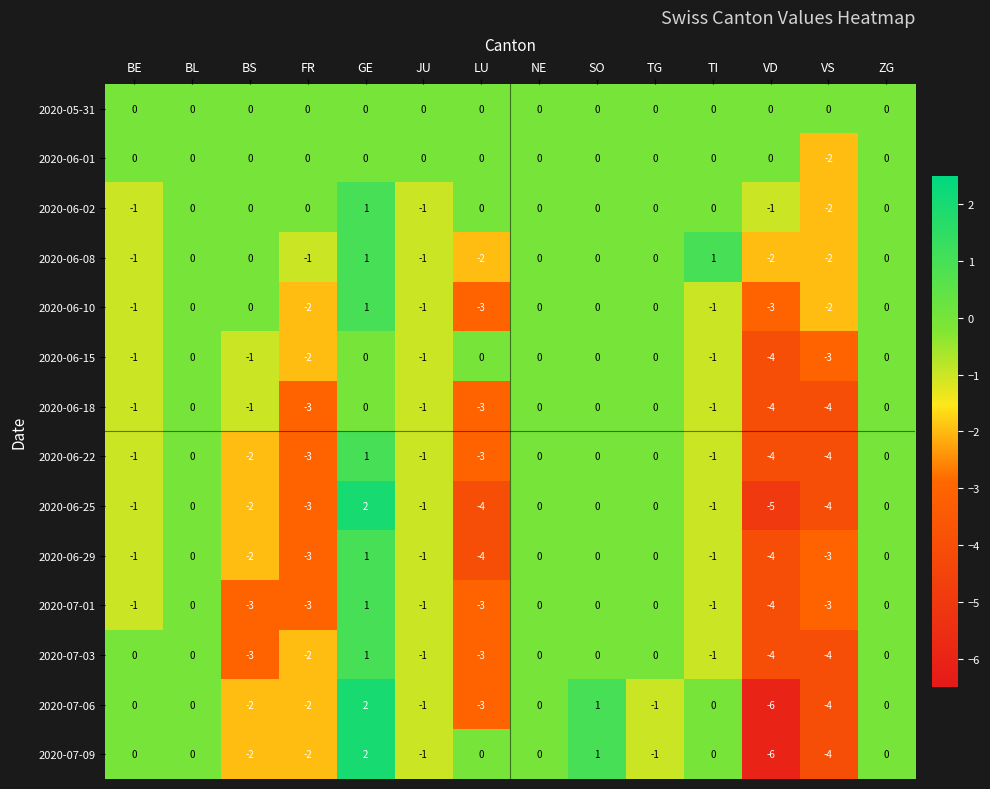

How many series are shown in this chart?

14